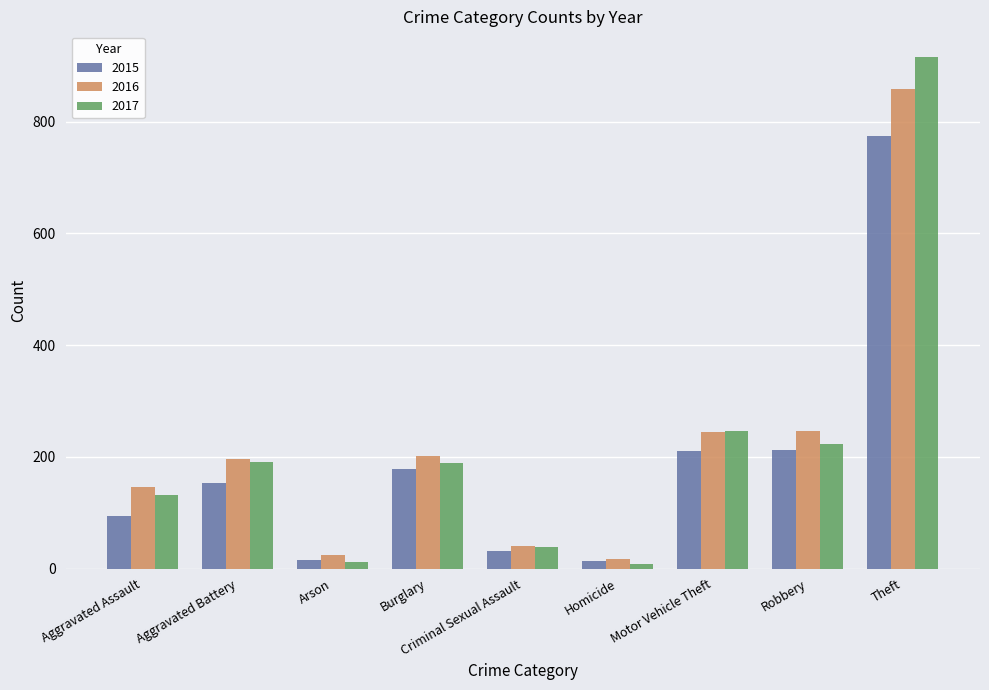

What value does the 2017 series have at Robbery?

224